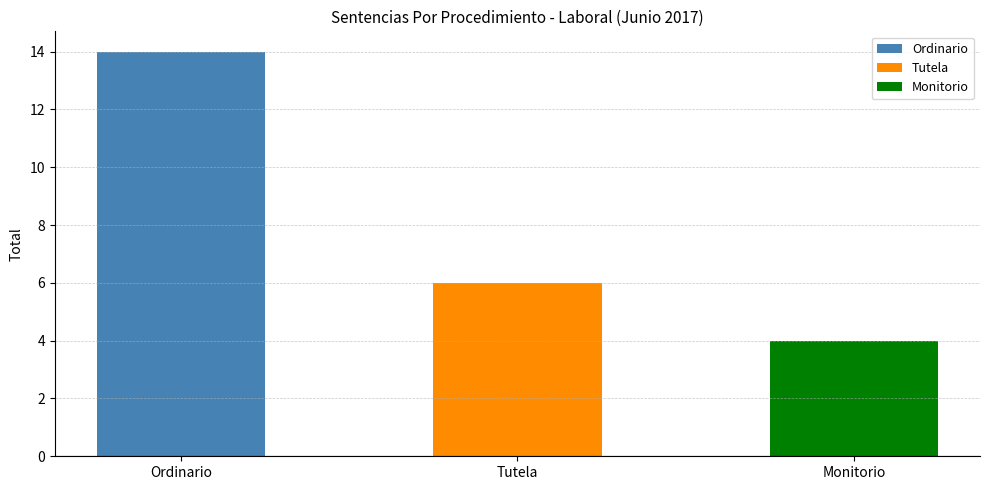

List the labels in order of value, smallest first.

Monitorio, Tutela, Ordinario